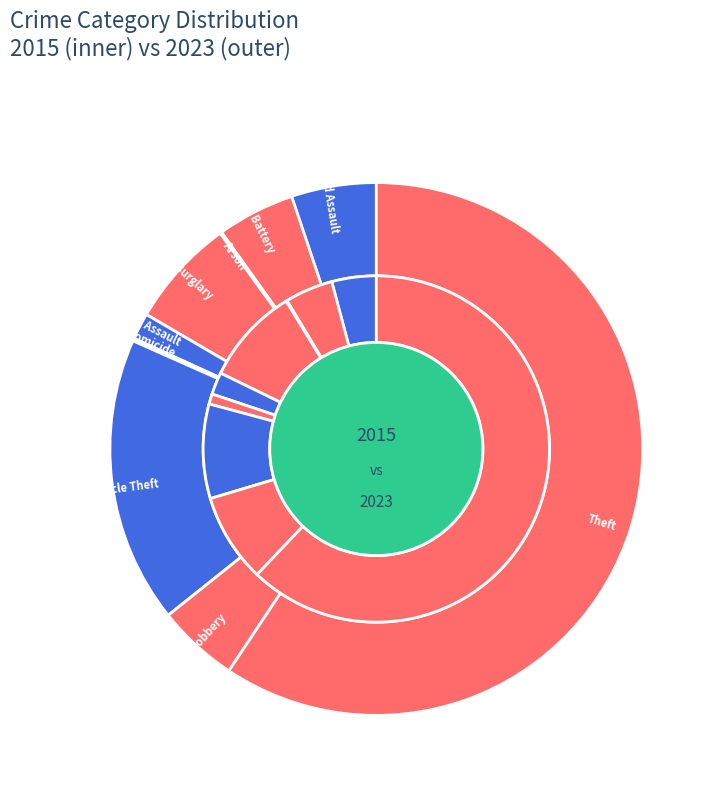

True or false: 5 accounts for 11% of the total.

False